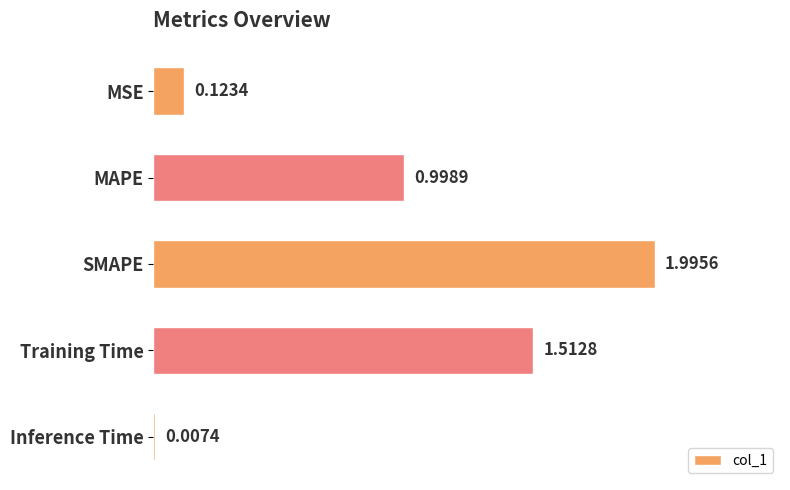

At which category does the chart reach its peak across all series?

SMAPE